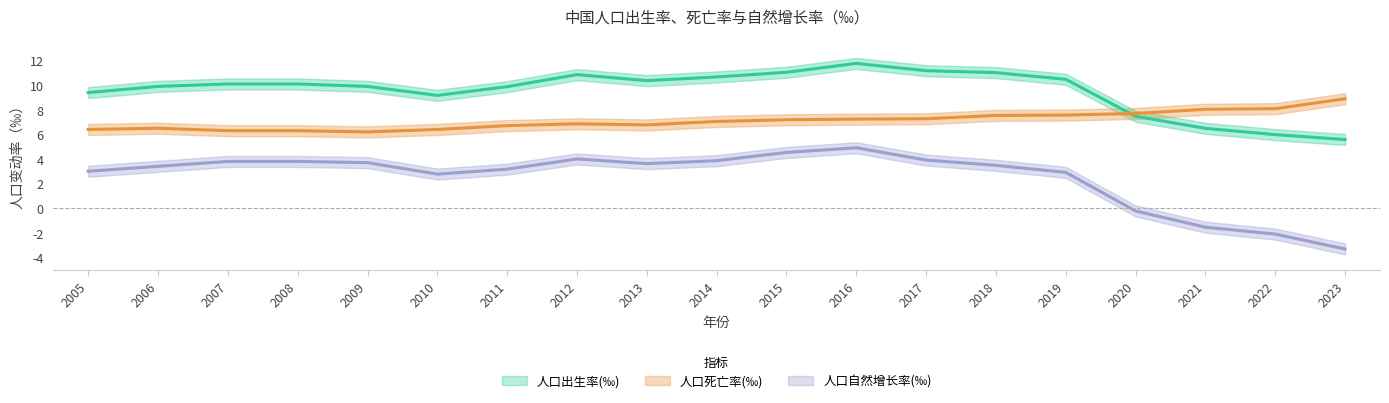

In 人口死亡率(‰), how many points are lower than both neighbors (excluding endpoints)?

2